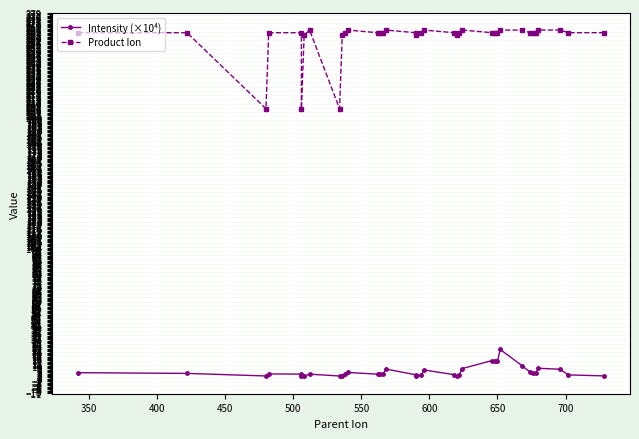

In Intensity (×10⁴), how many points are lower than both neighbors (excluding endpoints)?

8